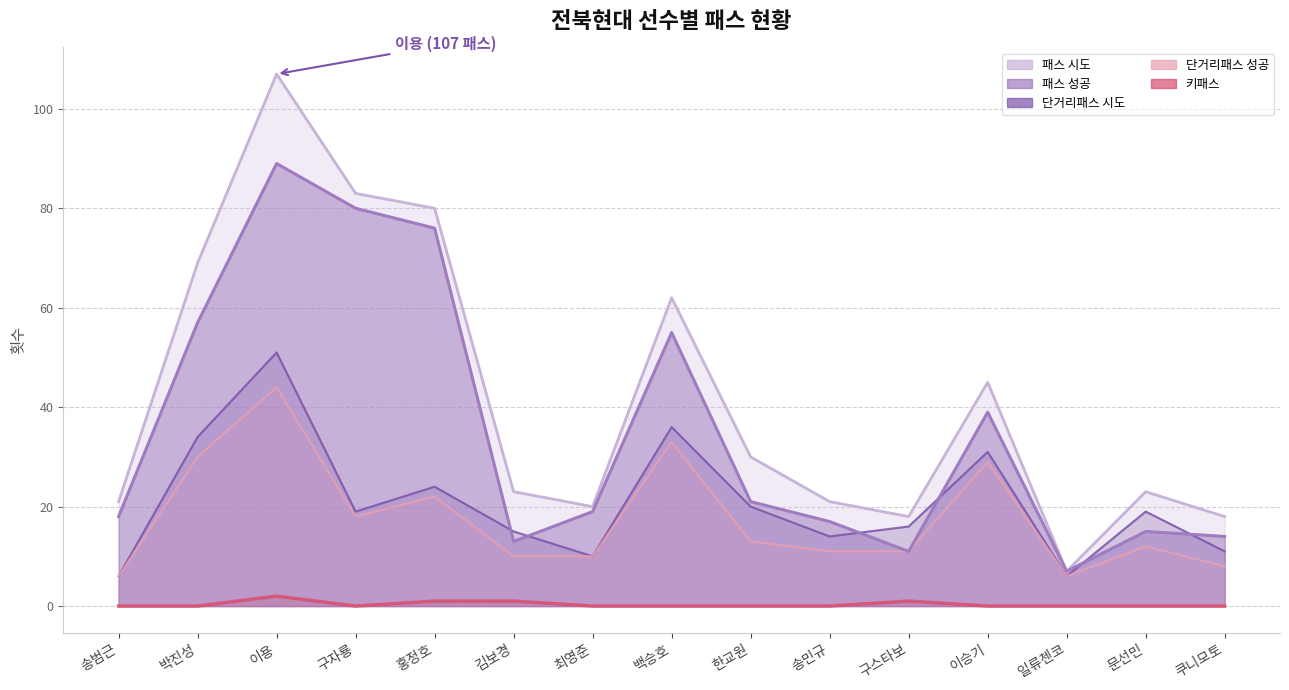

What value does the 패스 시도 series have at 송범근, to the nearest 10?

20